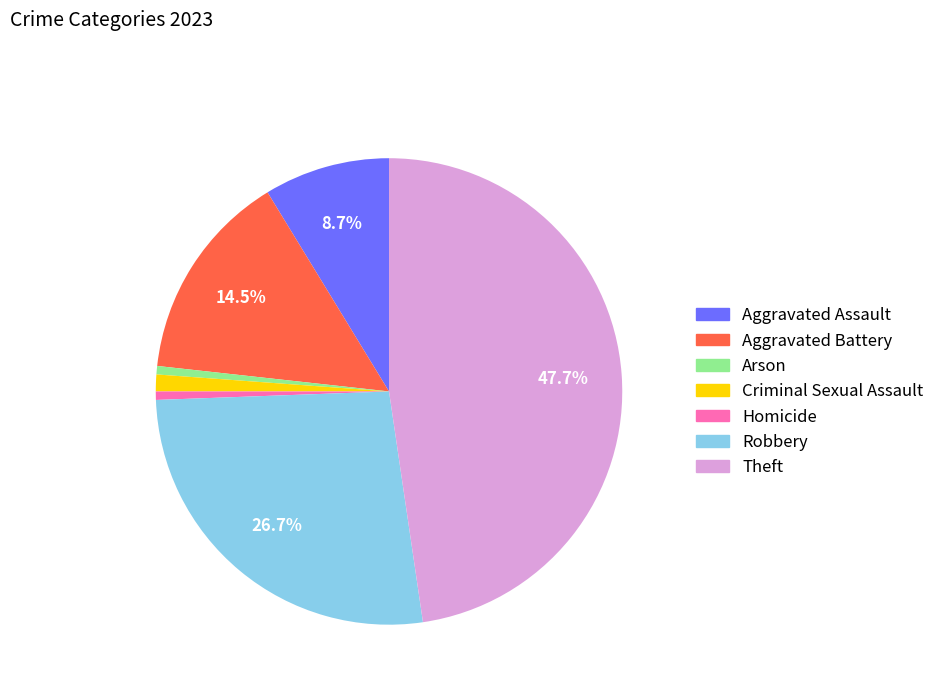

How much of the chart is everything except Theft?

52.3%